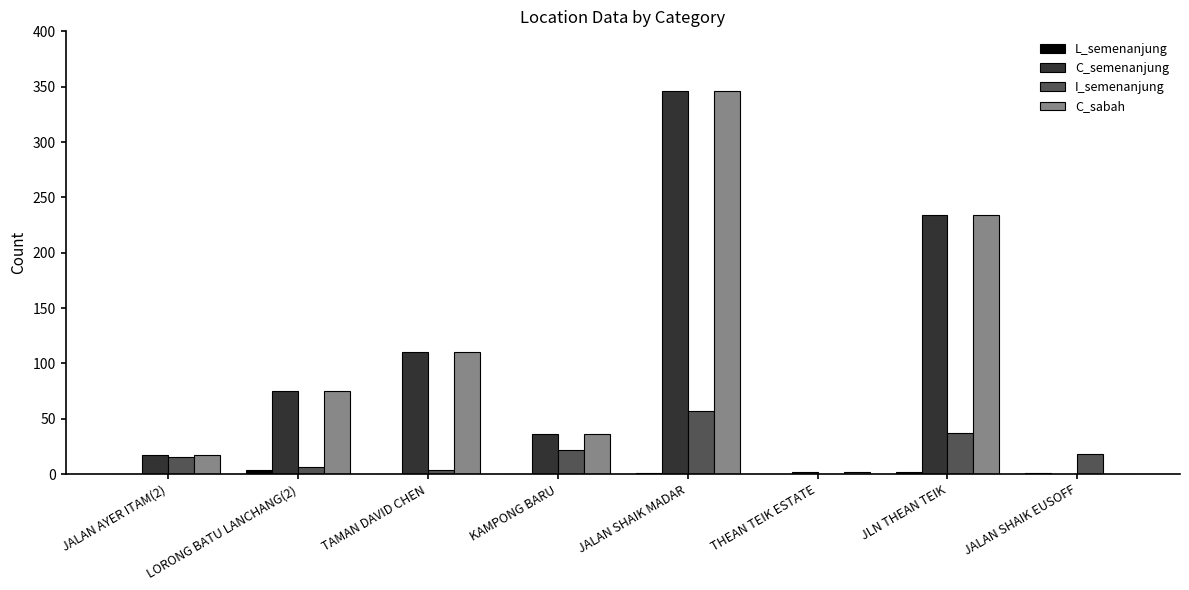

The C_sabah series shows 346 at JALAN SHAIK MADAR. True or false?

True